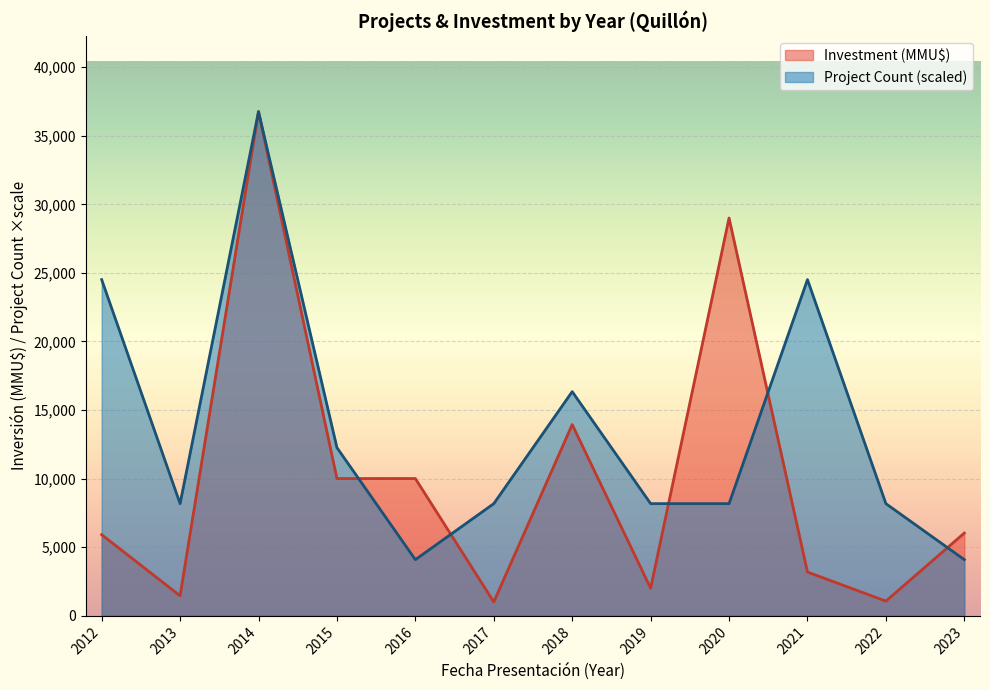

What is the smallest value displayed?

1000.0